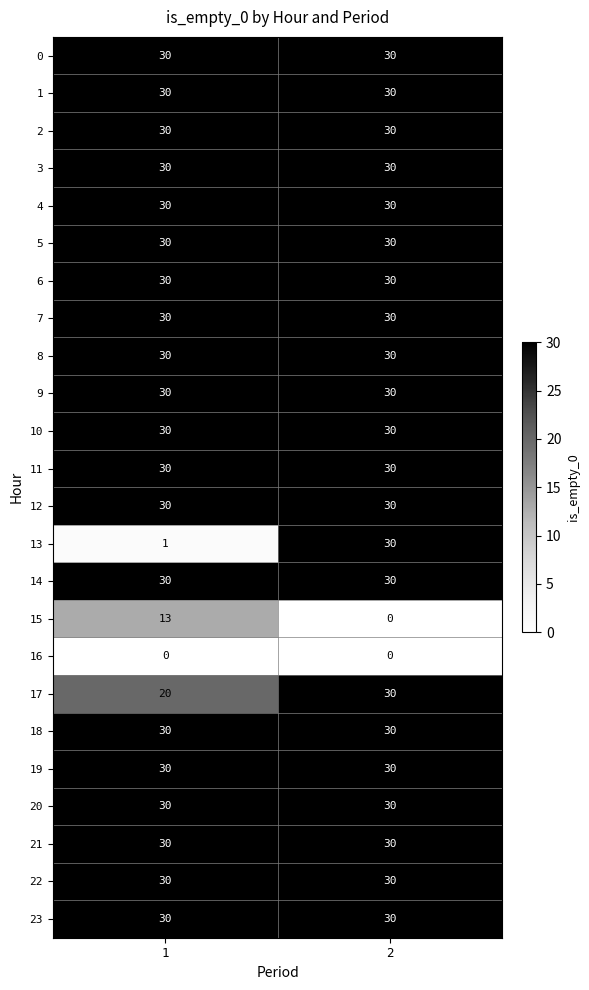

How many data points does each series have?

2